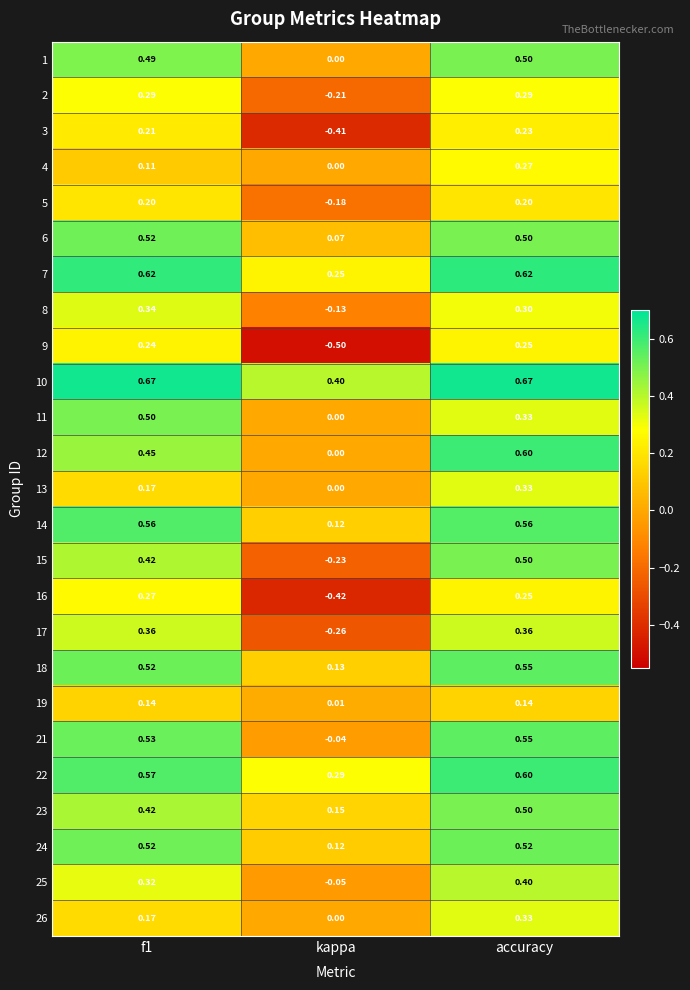

At which label is 26 closest to 0?

kappa